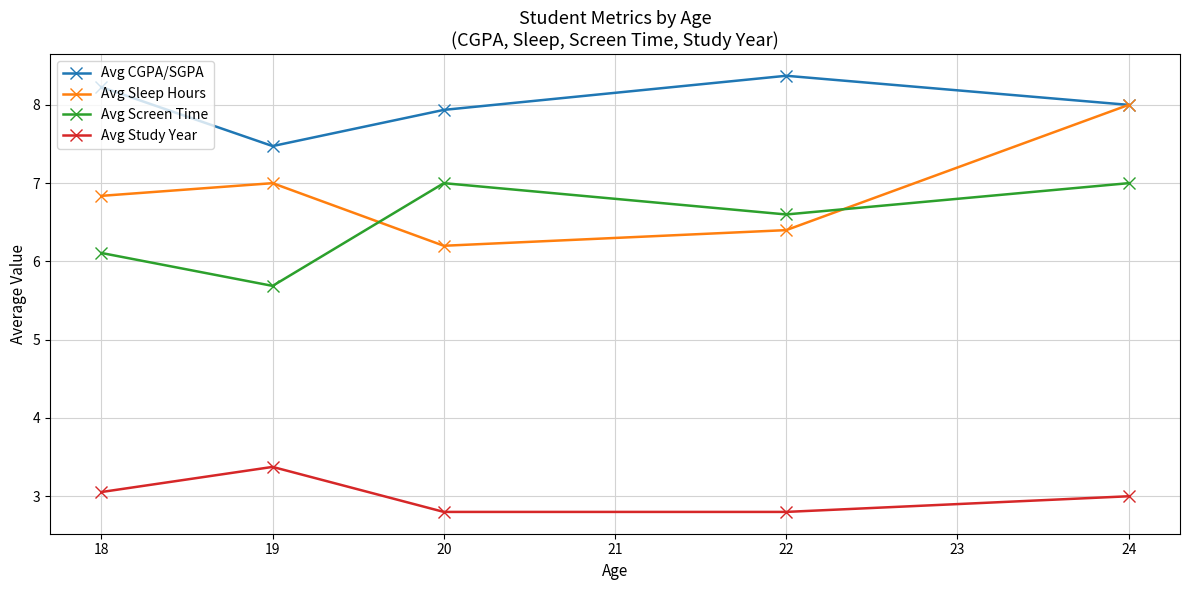

Where is the first local maximum for Avg Sleep Hours?

19